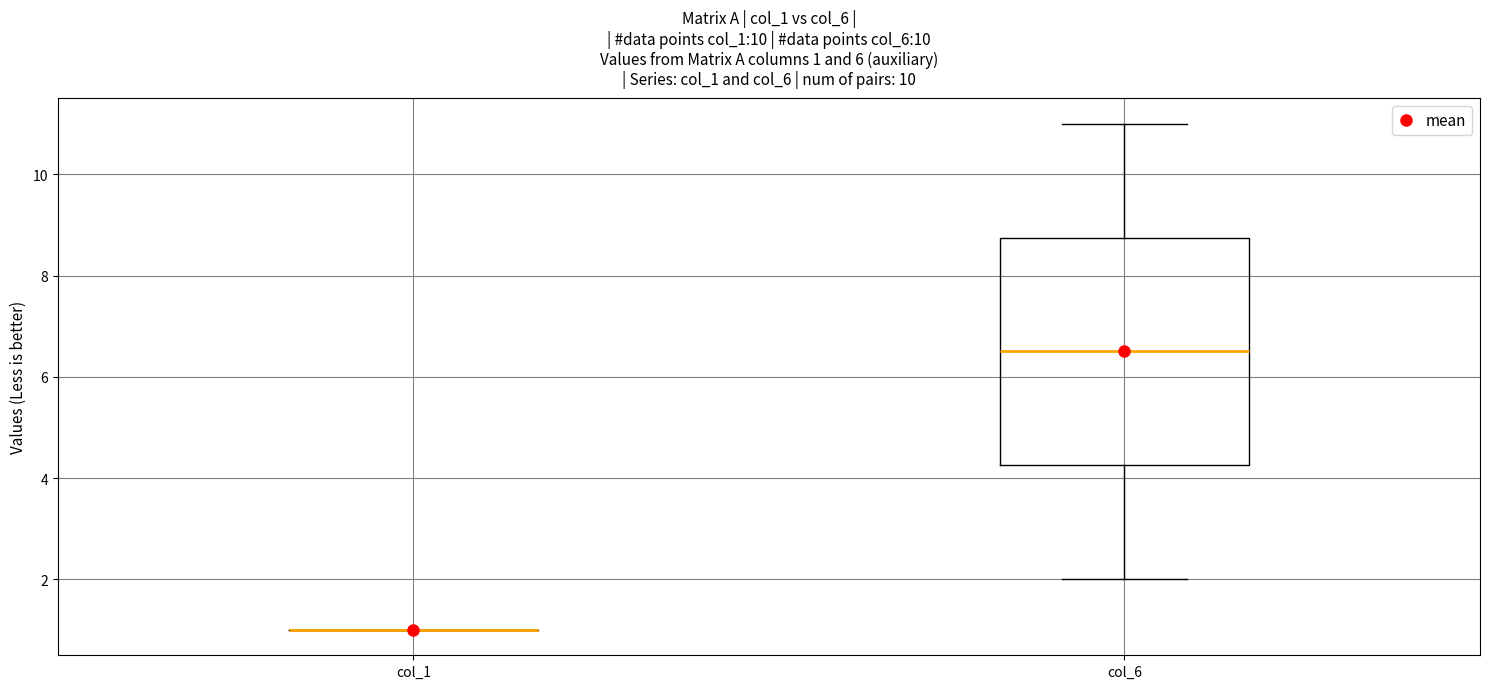

Which box is the tallest, from its lower edge to its upper edge?

col_6